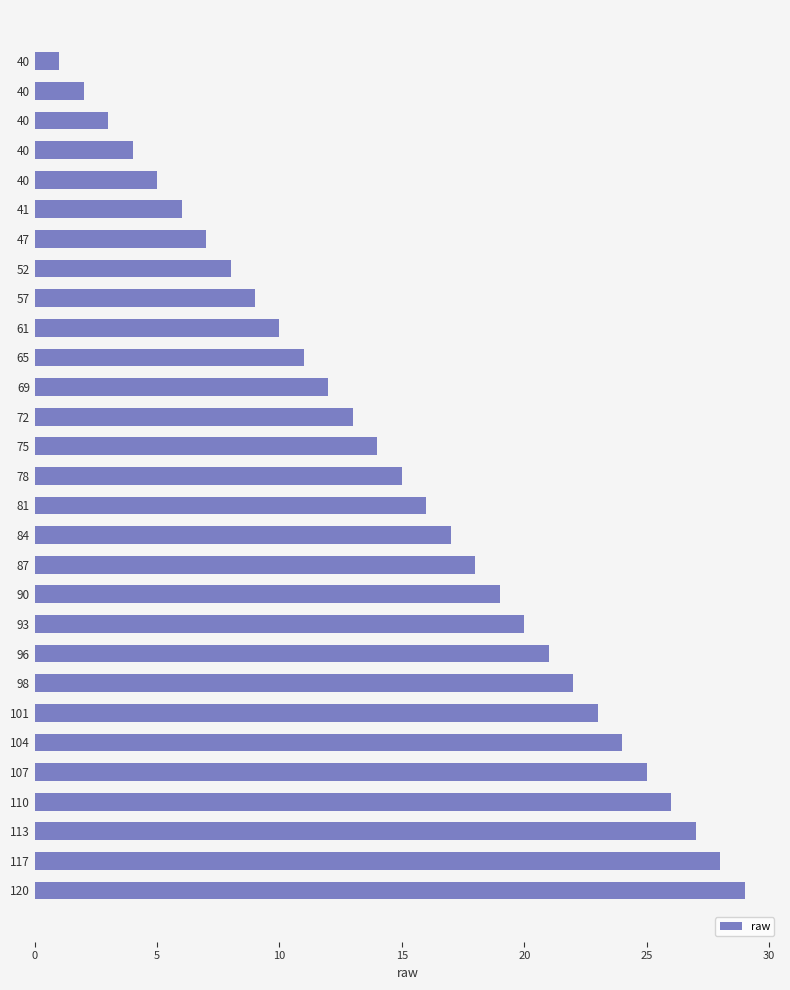

Does the chart contain stacked bars?

No